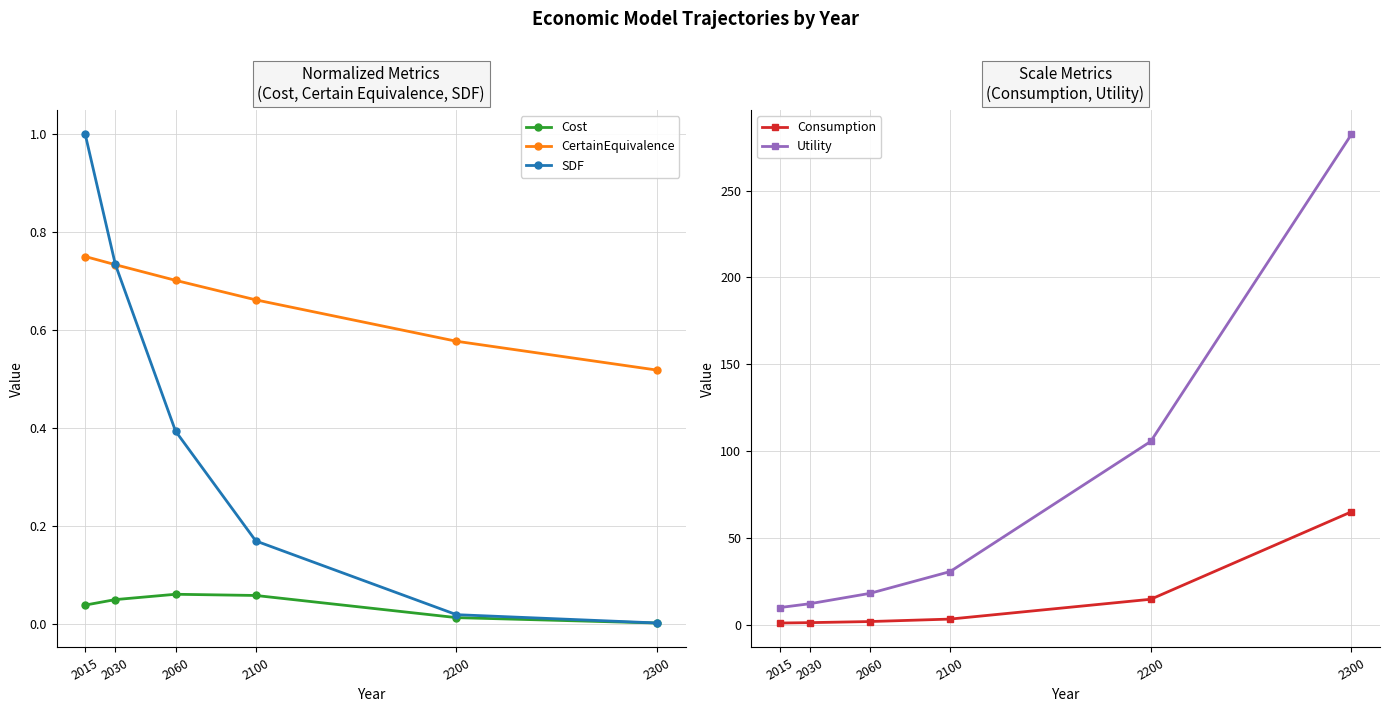

Reading left to right, transcribe all the data shown in this chart.

Cost: 2015=0.0	2030=0.0	2060=0.1	2100=0.1	2200=0.0	2300=0.0
CertainEquivalence: 2015=0.8	2030=0.7	2060=0.7	2100=0.7	2200=0.6	2300=0.5
SDF: 2015=1.0	2030=0.7	2060=0.4	2100=0.2	2200=0.0	2300=0.0
Consumption: 2015=1.0	2030=1.2	2060=1.8	2100=3.2	2200=14.7	2300=65.0
Utility: 2015=9.9	2030=12.1	2060=18.0	2100=30.6	2200=105.6	2300=282.4